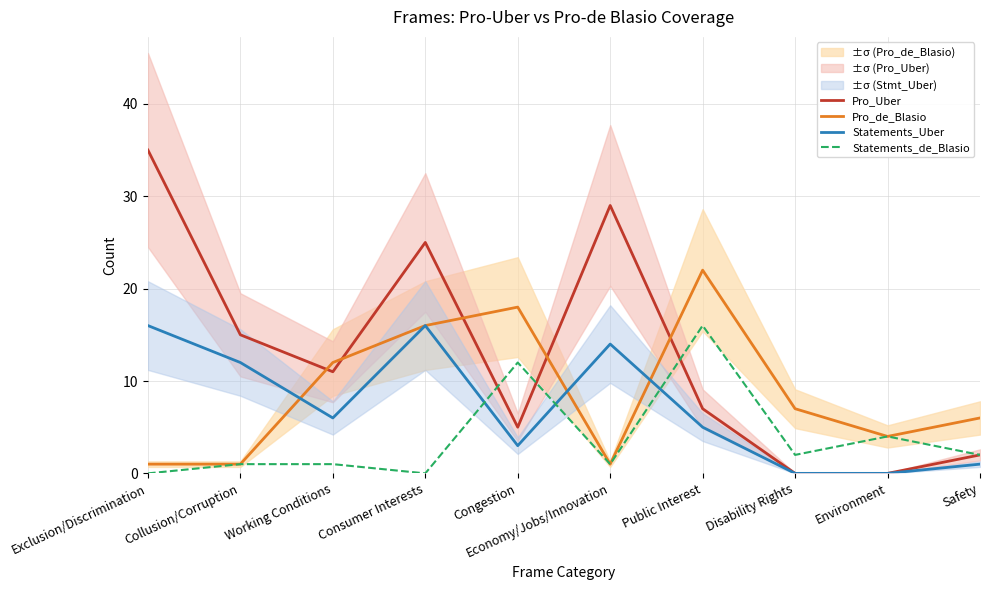

How many lines are shown in the chart?

4